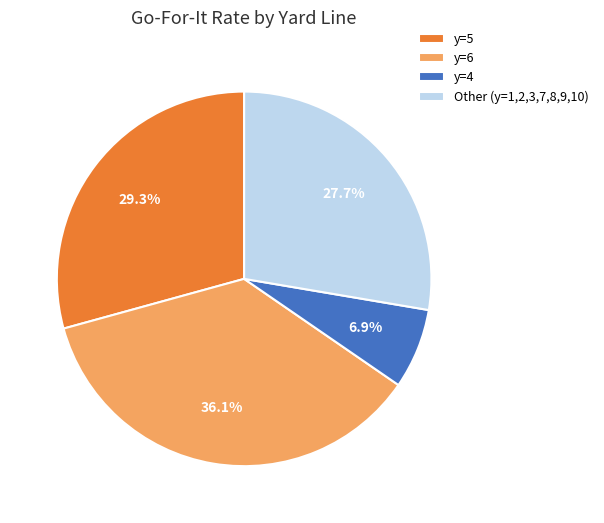

What is the largest slice in the pie chart?

y=6